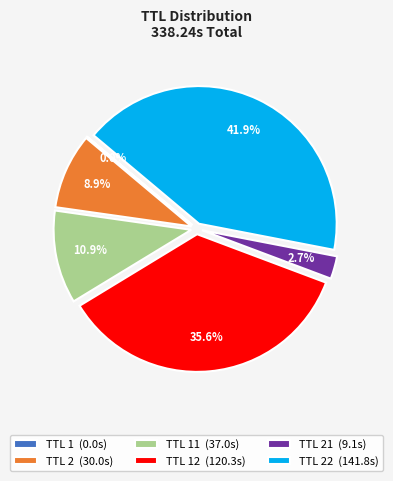

Which slice is the largest?

TTL 22 (141.8s)